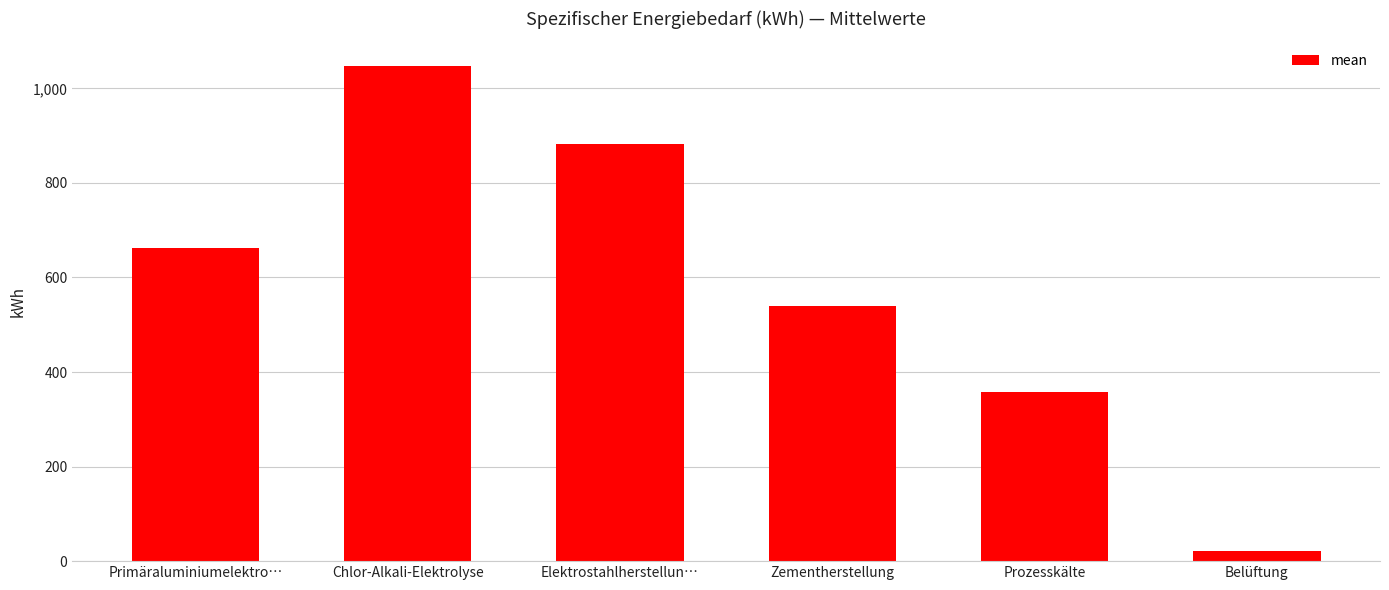

Count the number of values greater than 662.

3